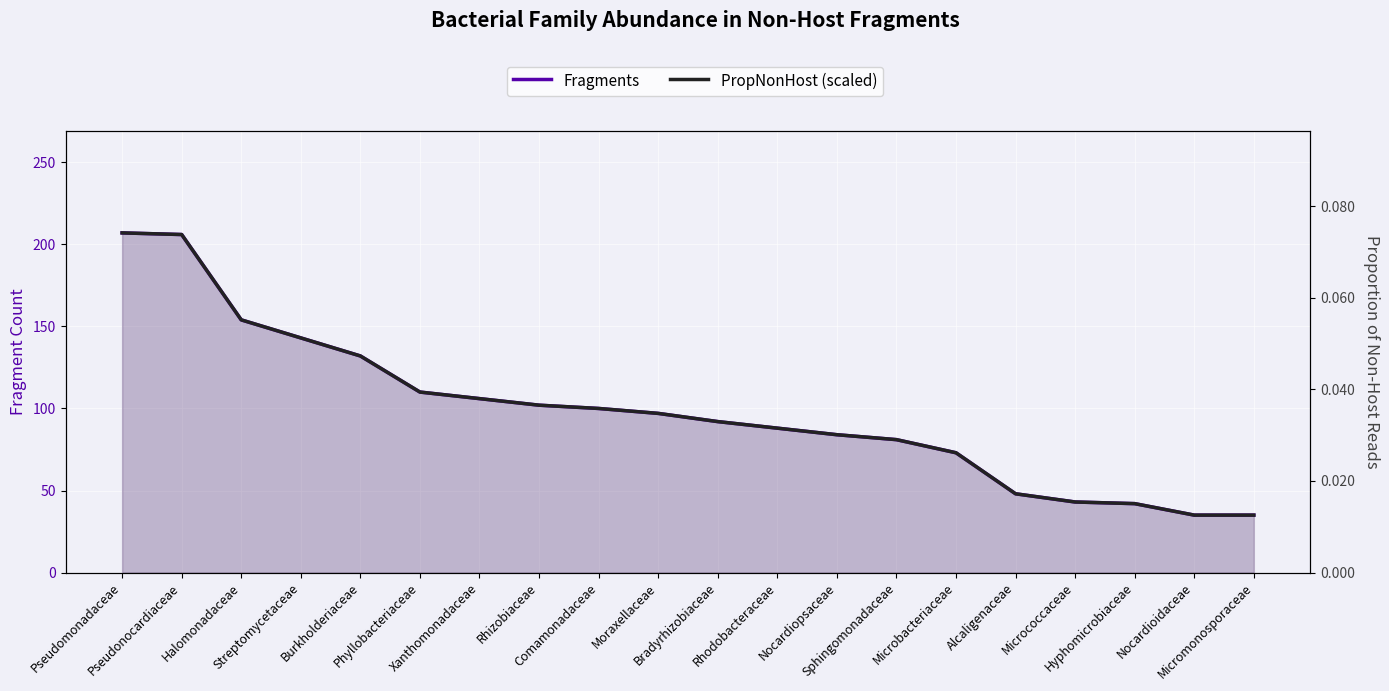

What are all the series names shown in the legend?

Fragments, PropNonHost (scaled)